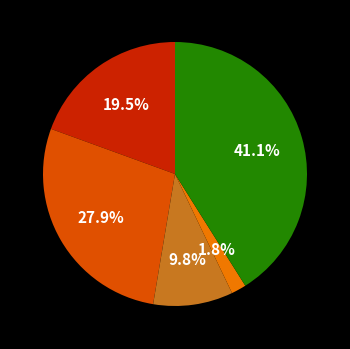

Is there any slice that represents more than half of the pie?

No